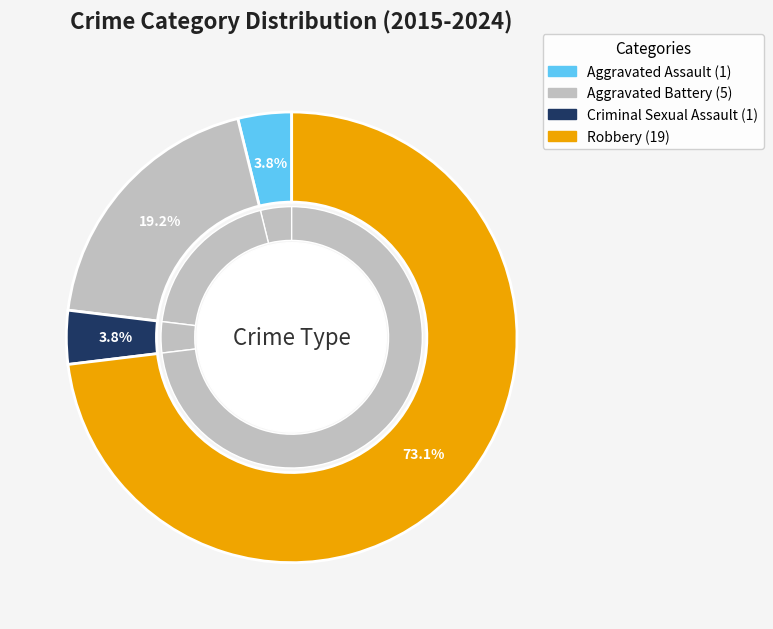

What is the total percentage of Aggravated Battery and Criminal Sexual Assault?

23.1%